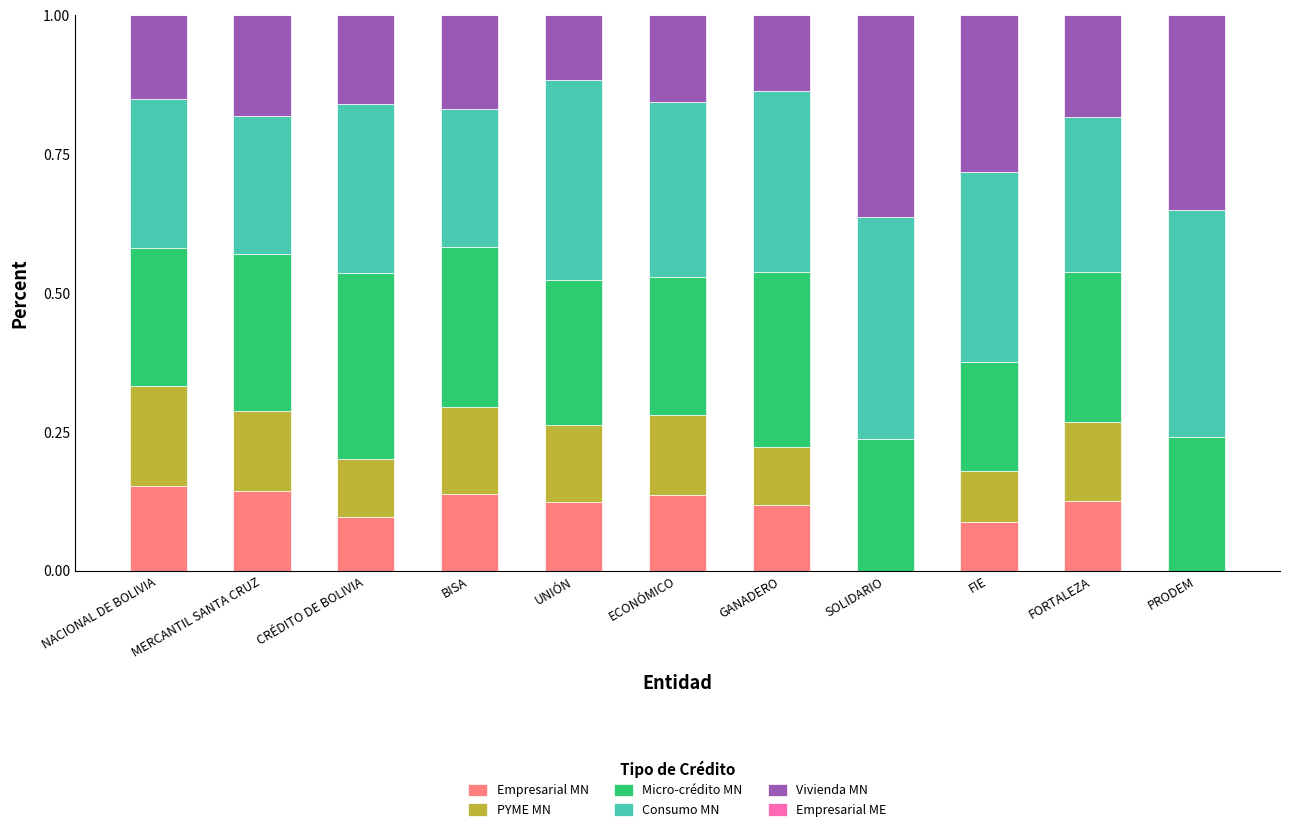

What is the total value across all series at GANADERO?

1.0